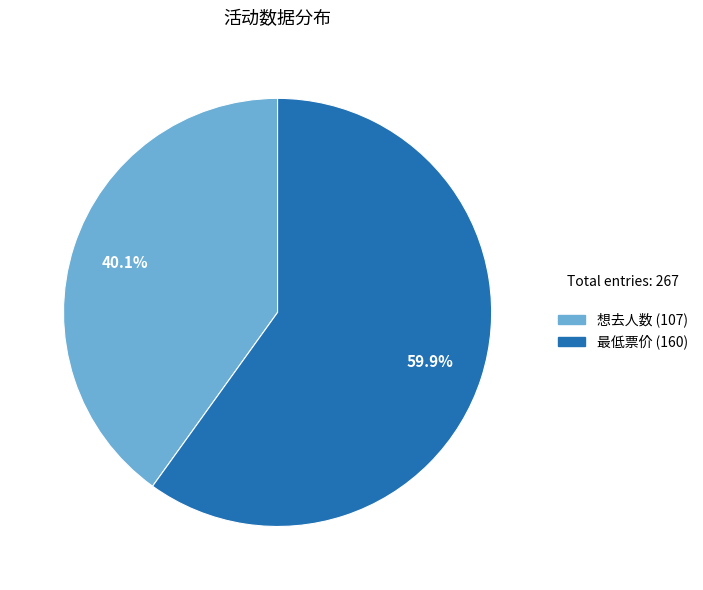

Which slice represents more than half of the pie?

最低票价 (160)